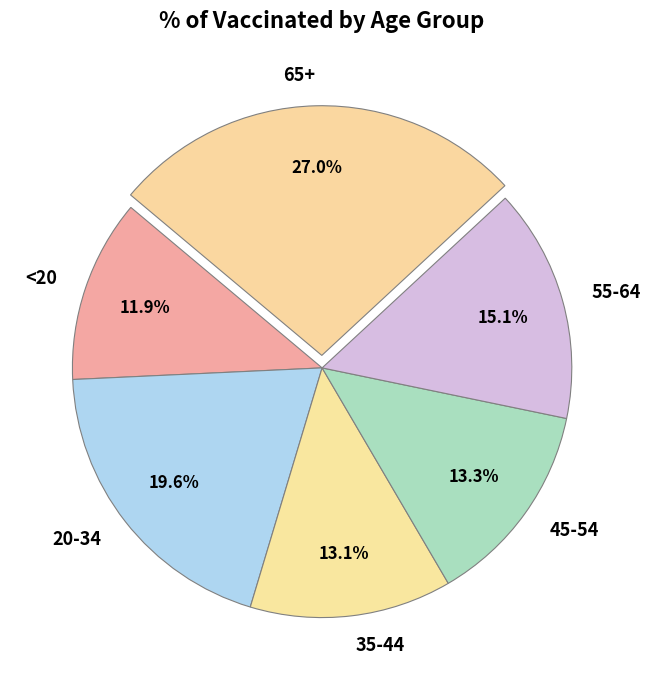

Count the number of slices in the pie.

6